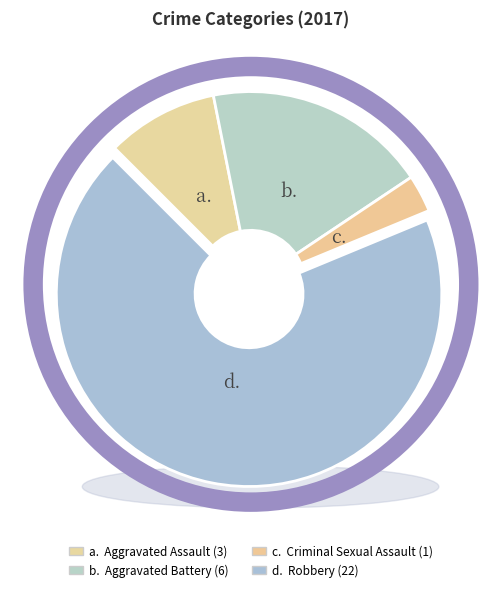

The Aggravated Assault slice represents 1% of the pie. True or false?

False